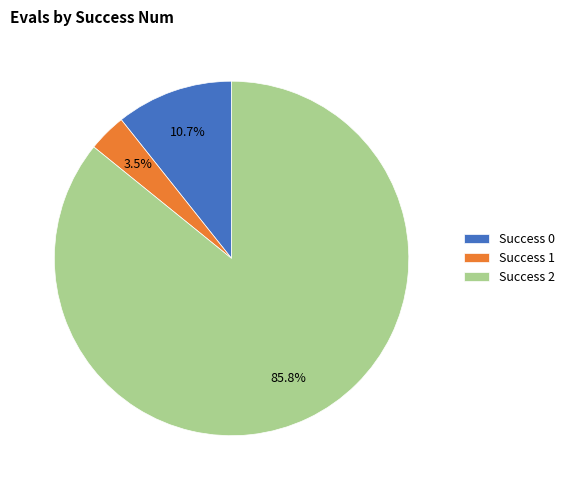

Is Success 2 the majority of the pie?

Yes